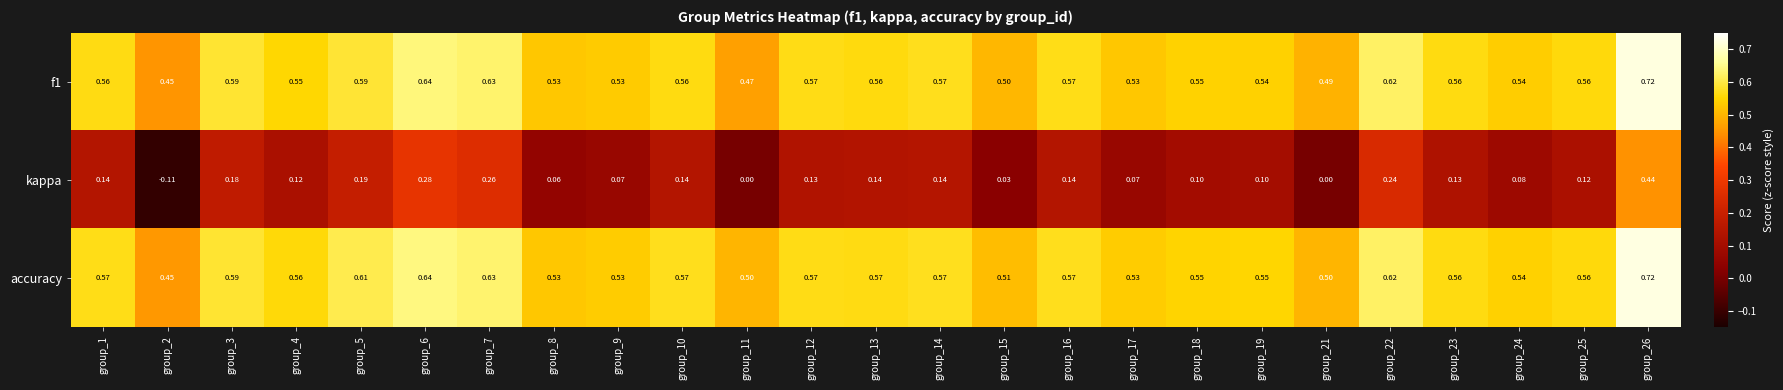

Which series has the largest total across all categories?

accuracy